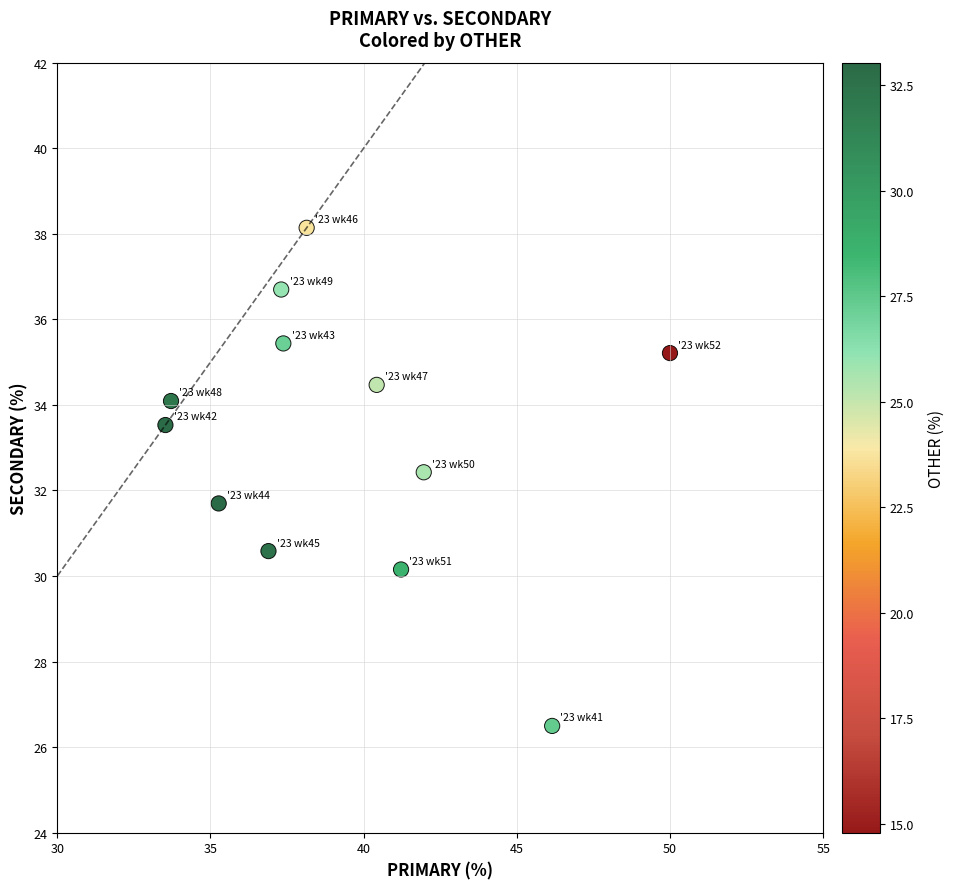

What is the average Y value?

33.2